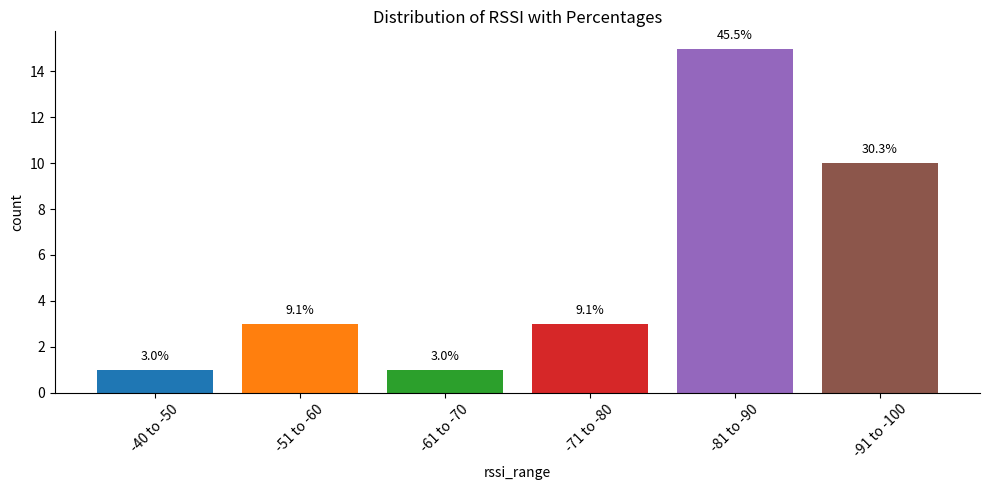

Does the chart contain any negative values?

No